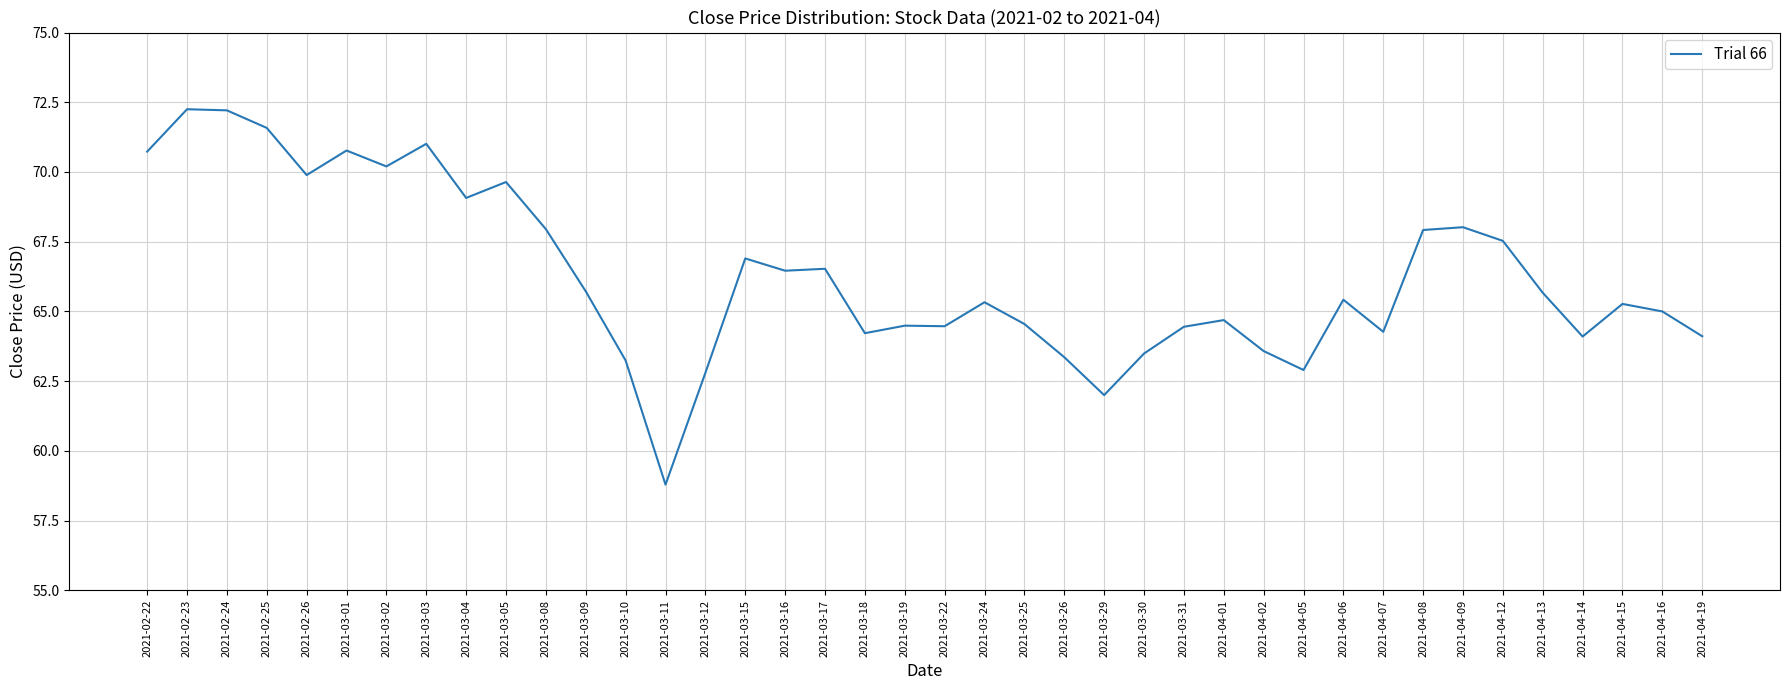

What position from the left is 2021-04-06?

31